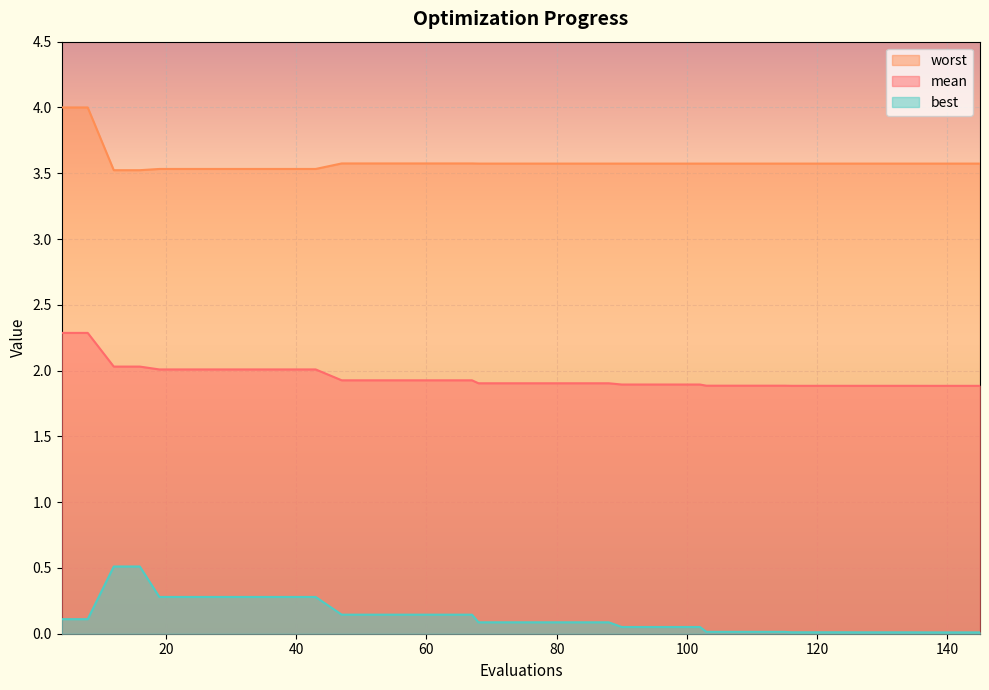

What is the highest value of the mean series?

2.3